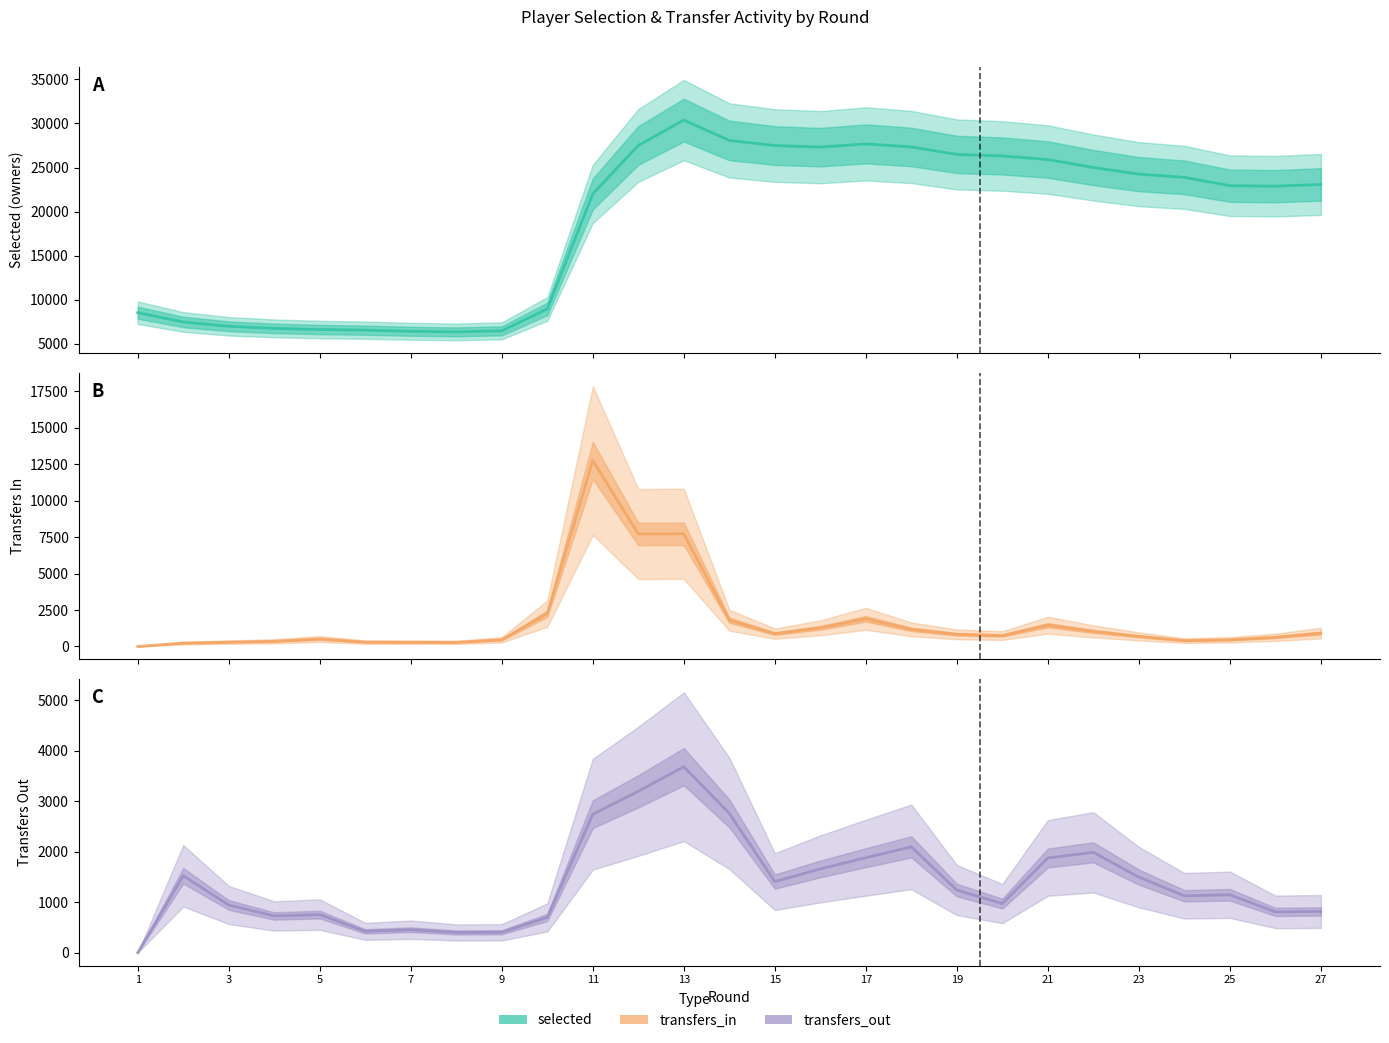

Reading right to left, what are all the values shown in this chart?

selected: 23077	22877	22934	23882	24248	24998	25904	26311	26486	27331	27680	27311	27492	28078	30382	27504	22000	8941	6457	6337	6408	6532	6604	6738	6972	7464	8515
transfers_in: 915	629	459	401	691	1032	1457	745	832	1171	1895	1276	880	1800	7720	7711	12747	2252	457	281	290	296	513	354	295	230	0
transfers_out: 816	808	1147	1127	1497	1988	1876	972	1240	2096	1881	1659	1408	2760	3684	3197	2743	698	404	400	455	422	754	727	944	1523	0